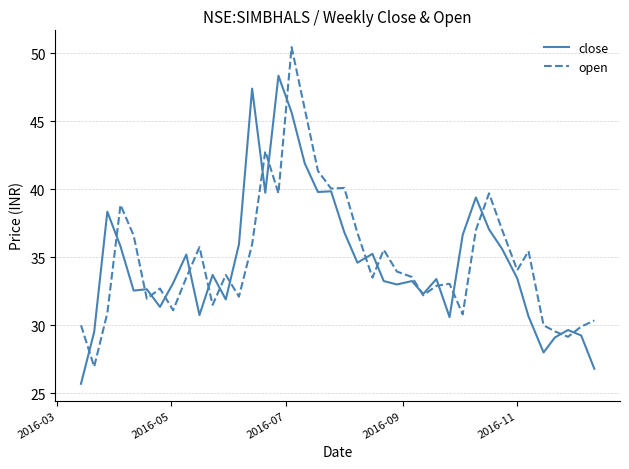

What is the highest value of the close series?

48.3